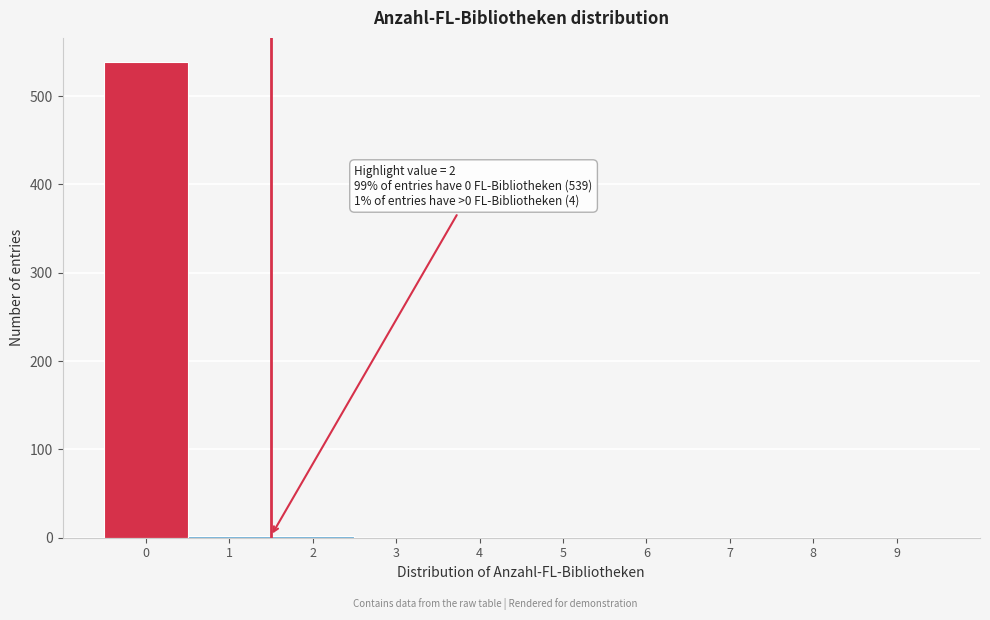

What is the sum of all values?

543